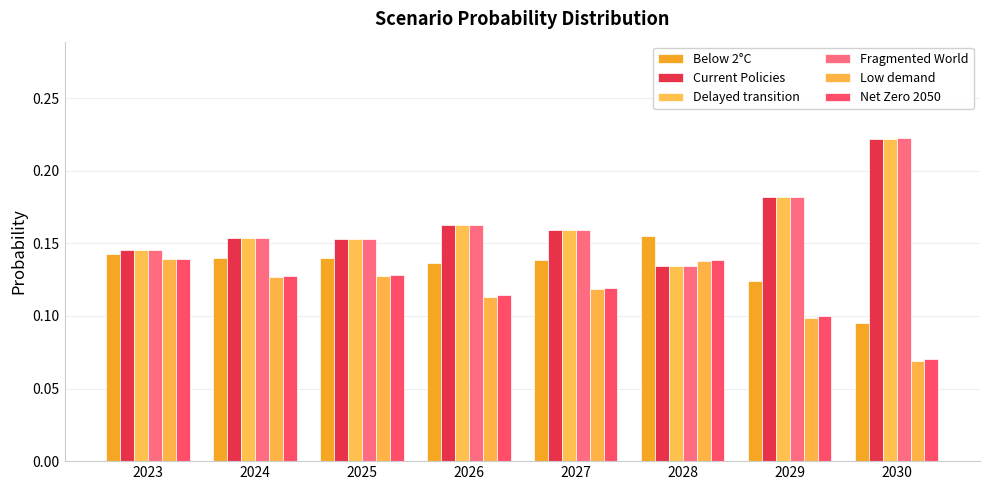

Is it true that Fragmented World equals 0.0 at 2028?

False